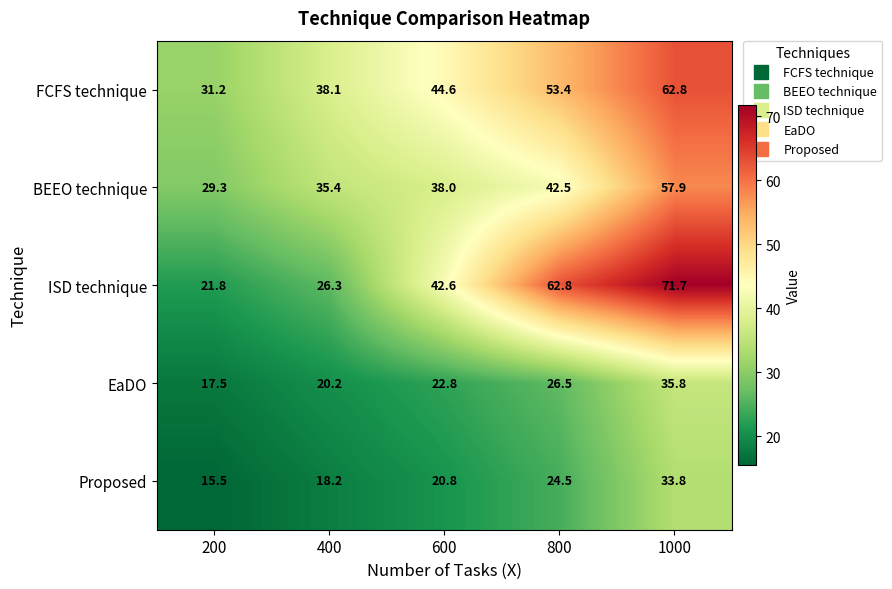

What is the spread (max minus min) of values at 1000?

37.9